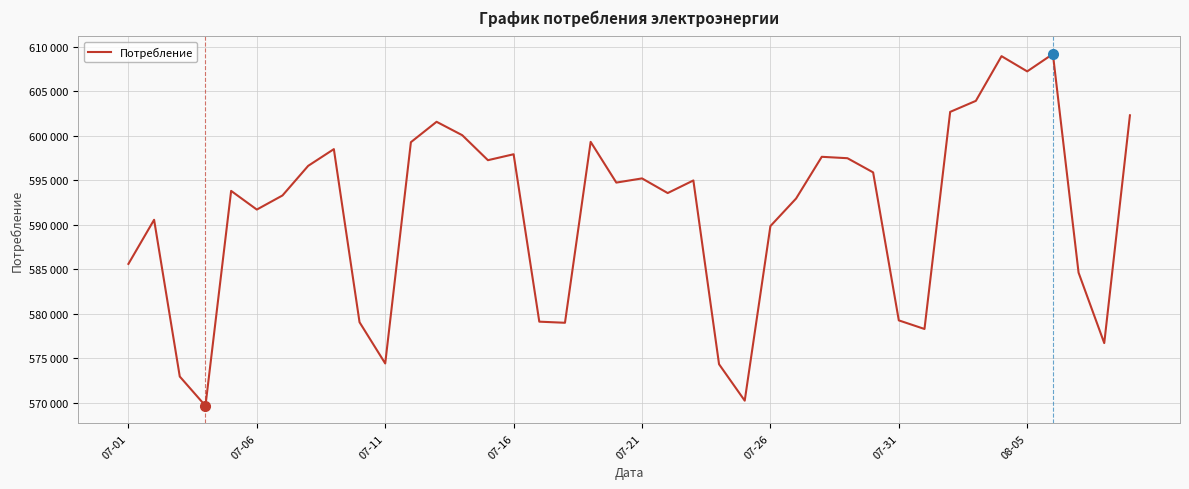

What is the minimum value shown in the chart?

569682